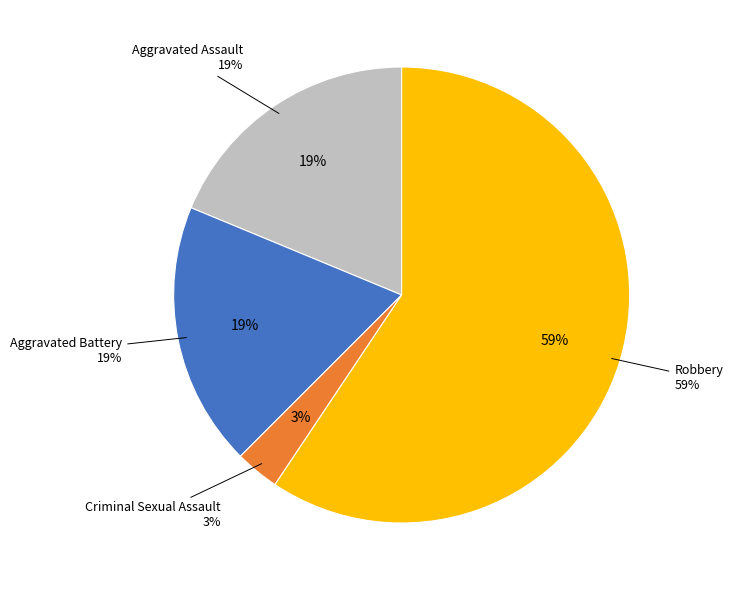

Combined, what portion of the pie is Aggravated Battery and Robbery?

78.1%